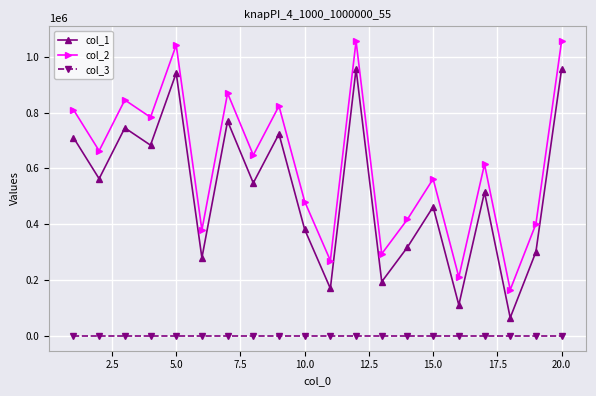

How many lines are shown in the chart?

3